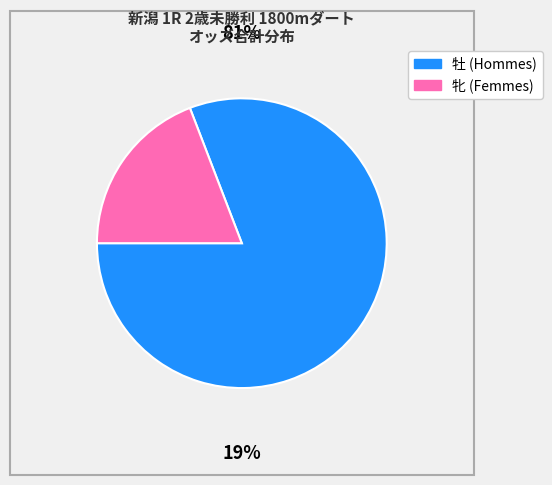

Is there any slice that represents more than half of the pie?

Yes